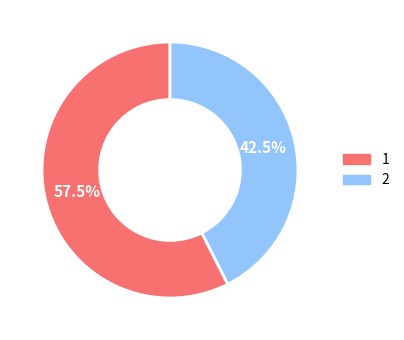

Combined, what portion of the pie is 2 and 1?

100.0%